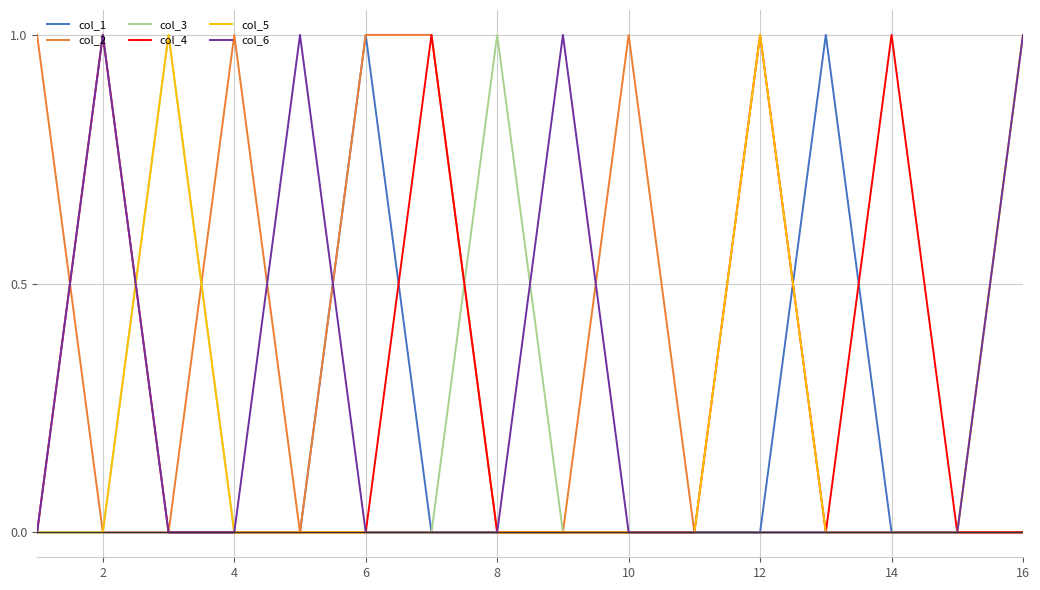

Which series has the largest total across all categories?

col_2